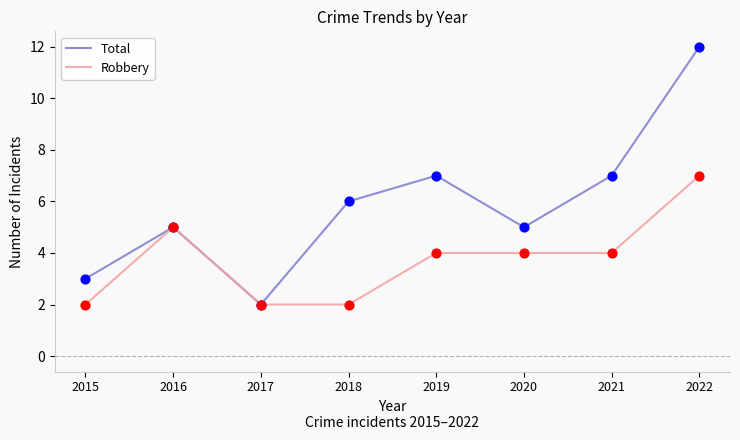

Which series has the largest range (max minus min)?

Total